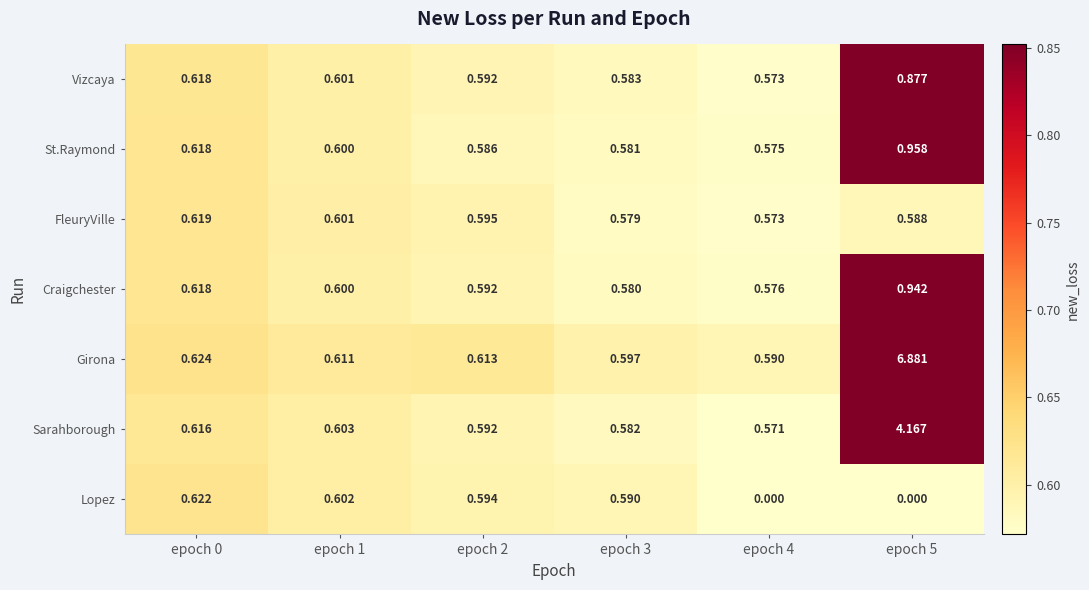

At epoch 5, list the series in order from largest to smallest.

Girona, Sarahborough, St.Raymond, Craigchester, Vizcaya, FleuryVille, Lopez